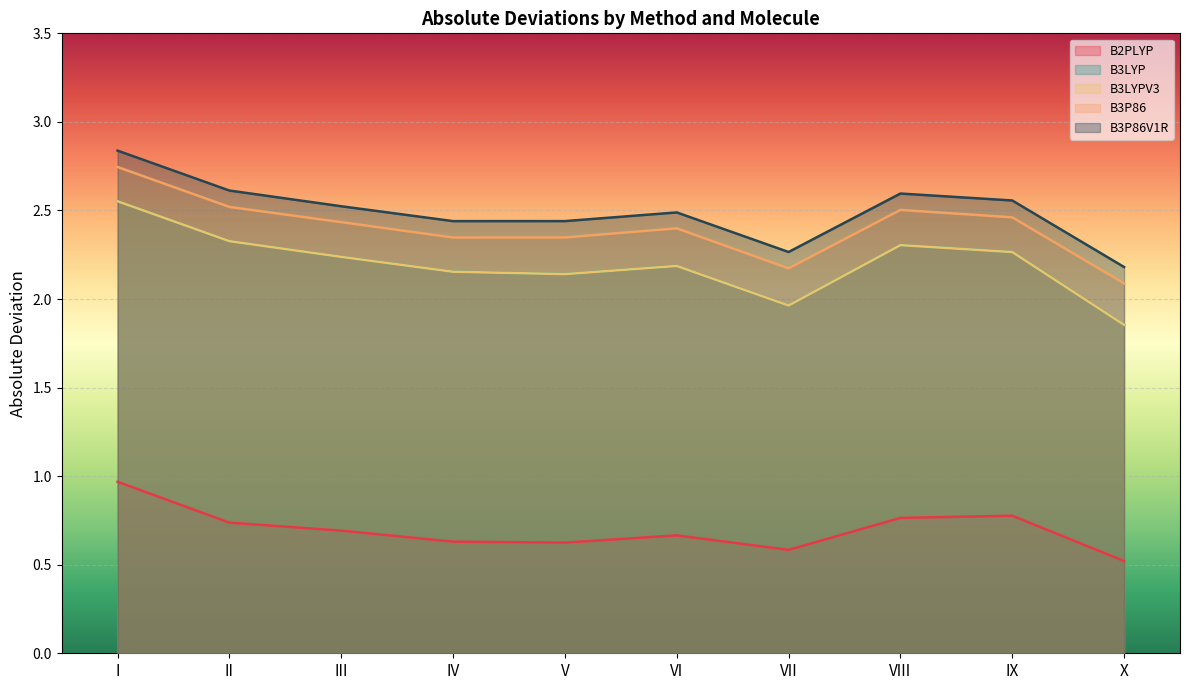

How many lines are shown in the chart?

5